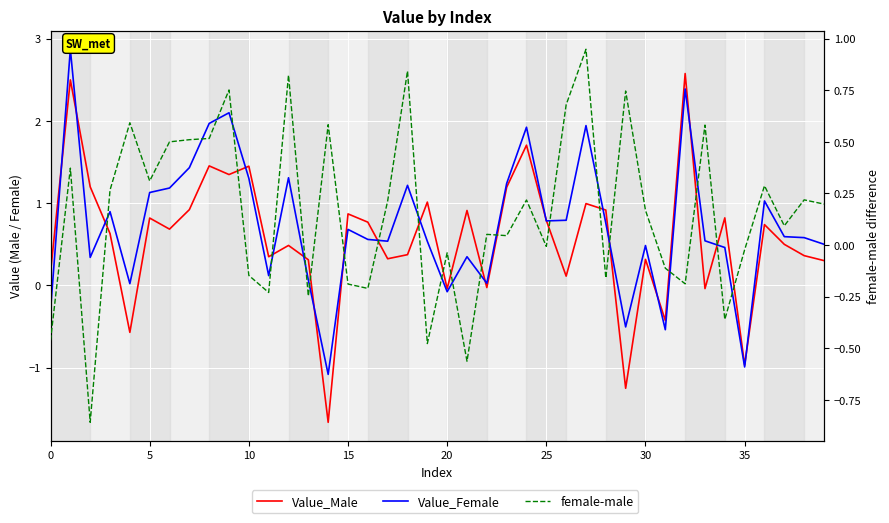

At how many categories does at least one series exceed 0?

37